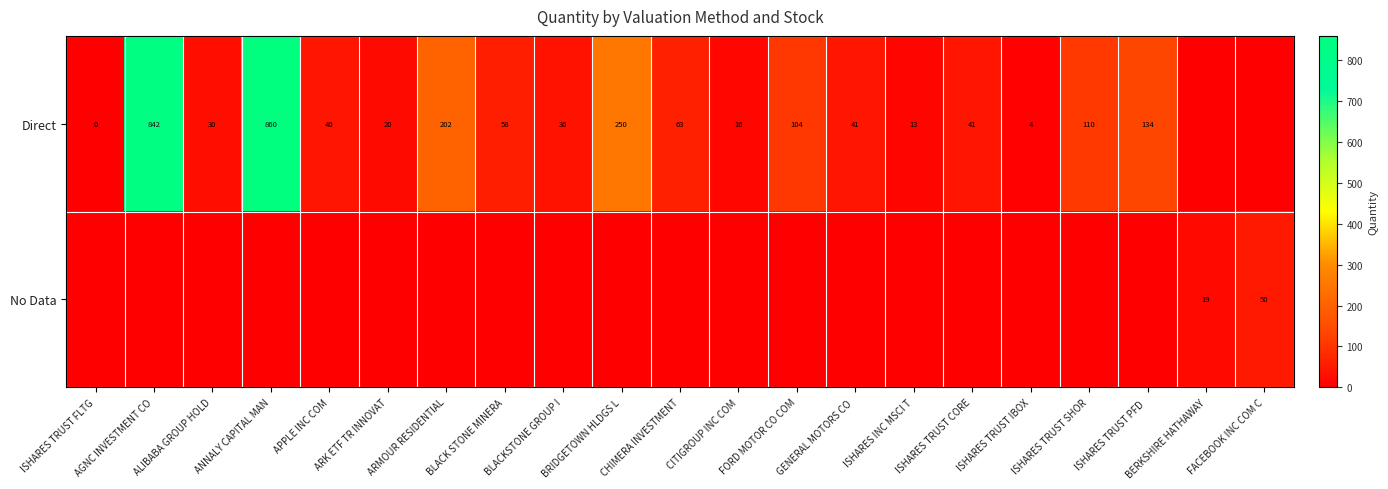

The value of Direct at ISHARES TRUST PFD  is 134. True or false?

True